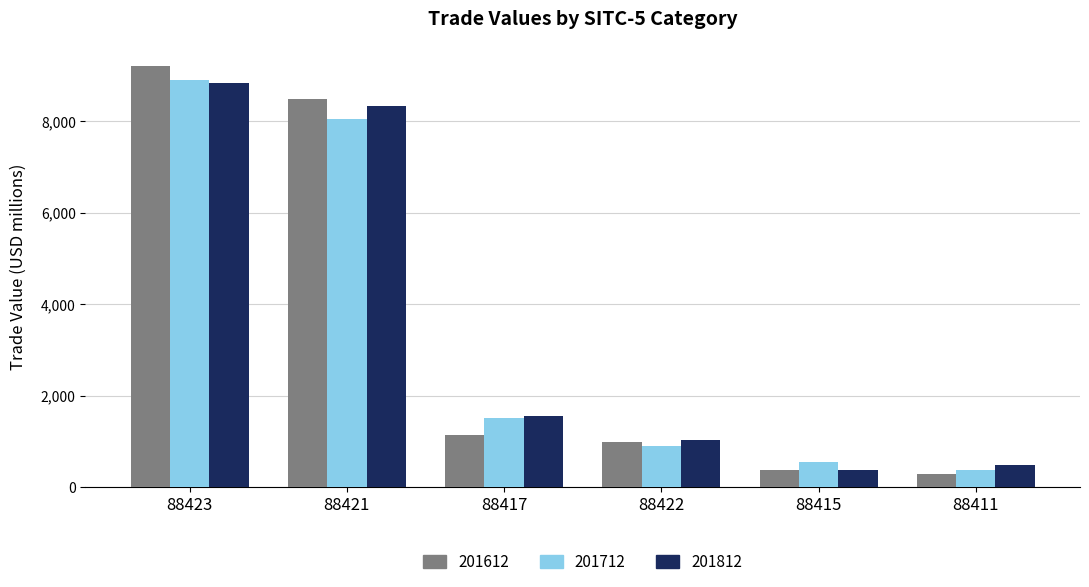

What is the sum of all 201612 values?

20463.6